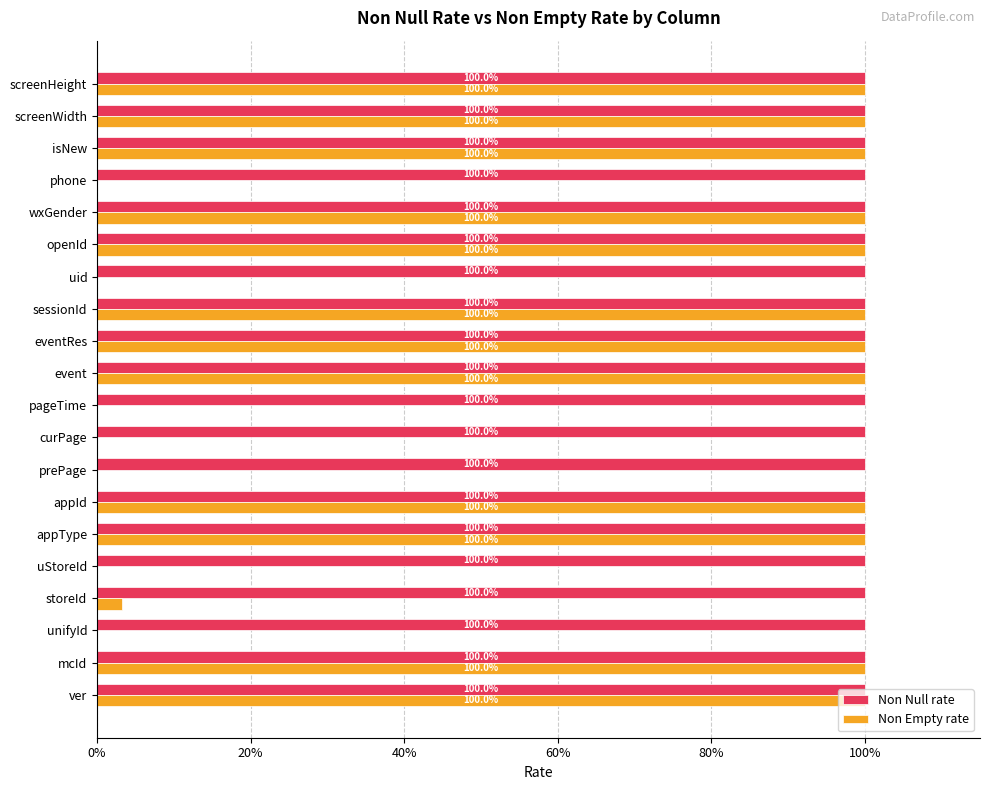

Rank the series by their maximum value, from lowest to highest.

Non Null rate, Non Empty rate